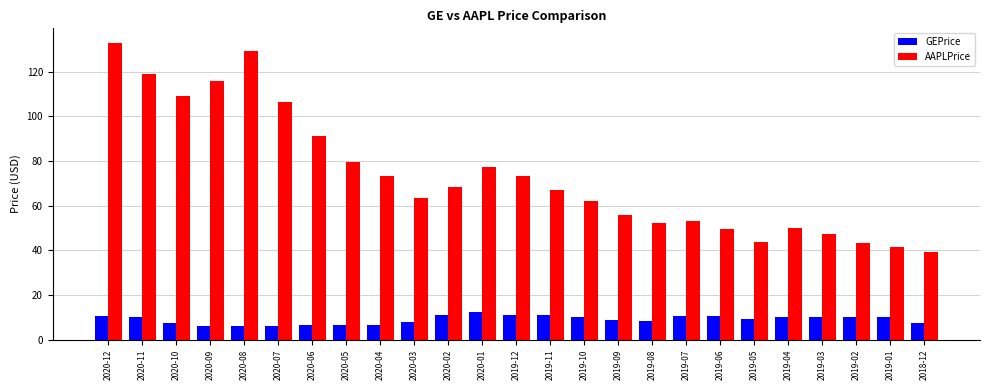

At 2019-04, list the series in order from largest to smallest.

AAPLPrice, GEPrice